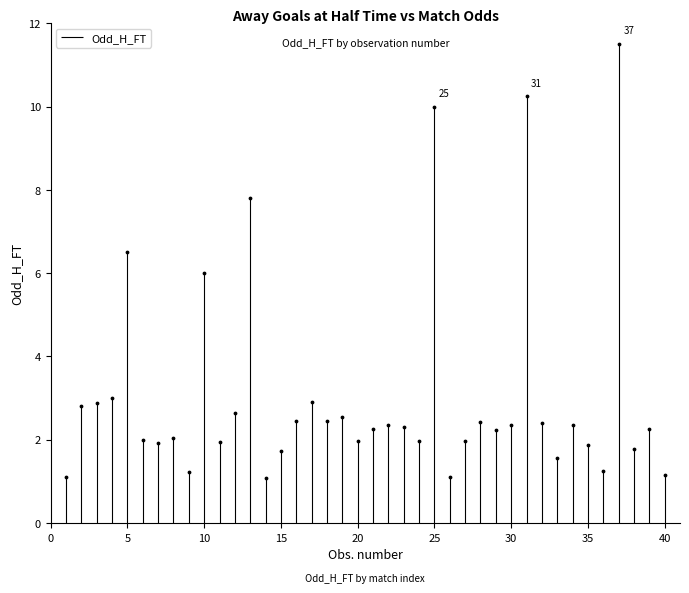

Approximately how many times larger is the value at 8 compared to 9?

1.7